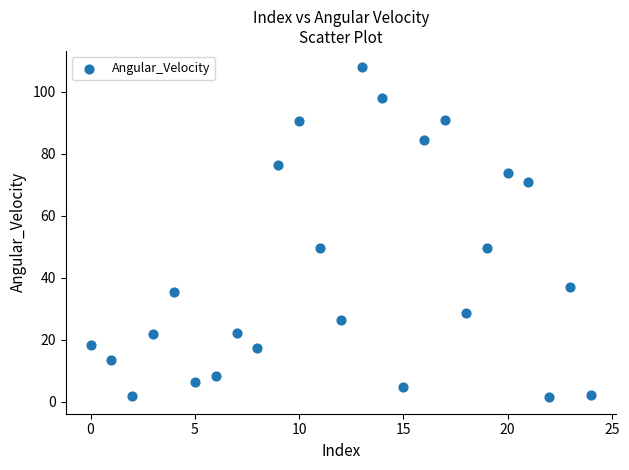

What is the range of Y values (max minus min)?

106.4